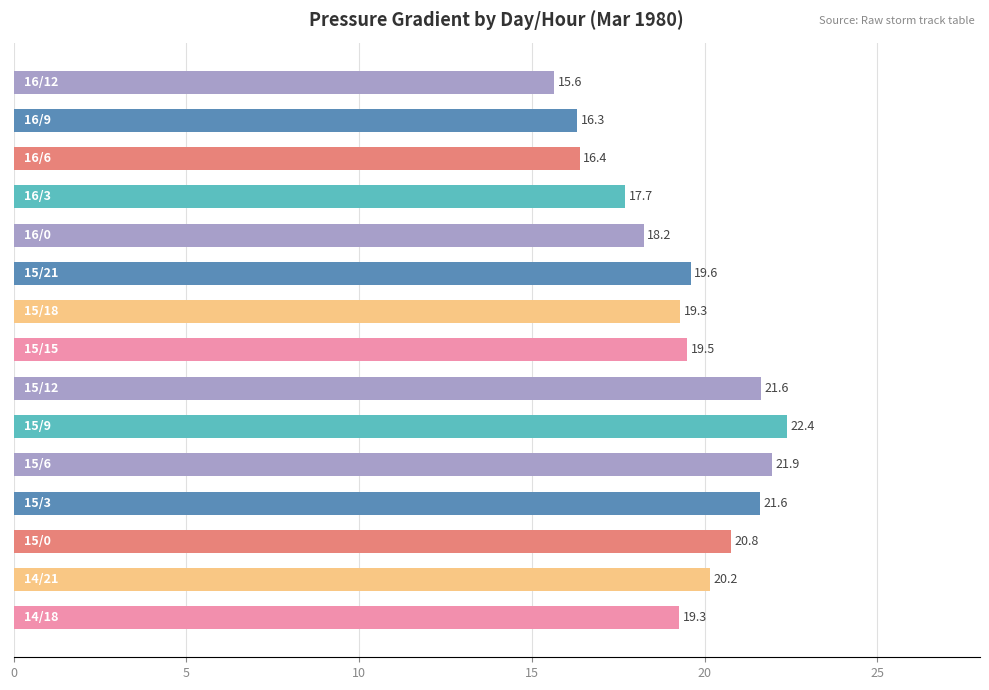

What is the difference between the second highest and minimum values?

6.3